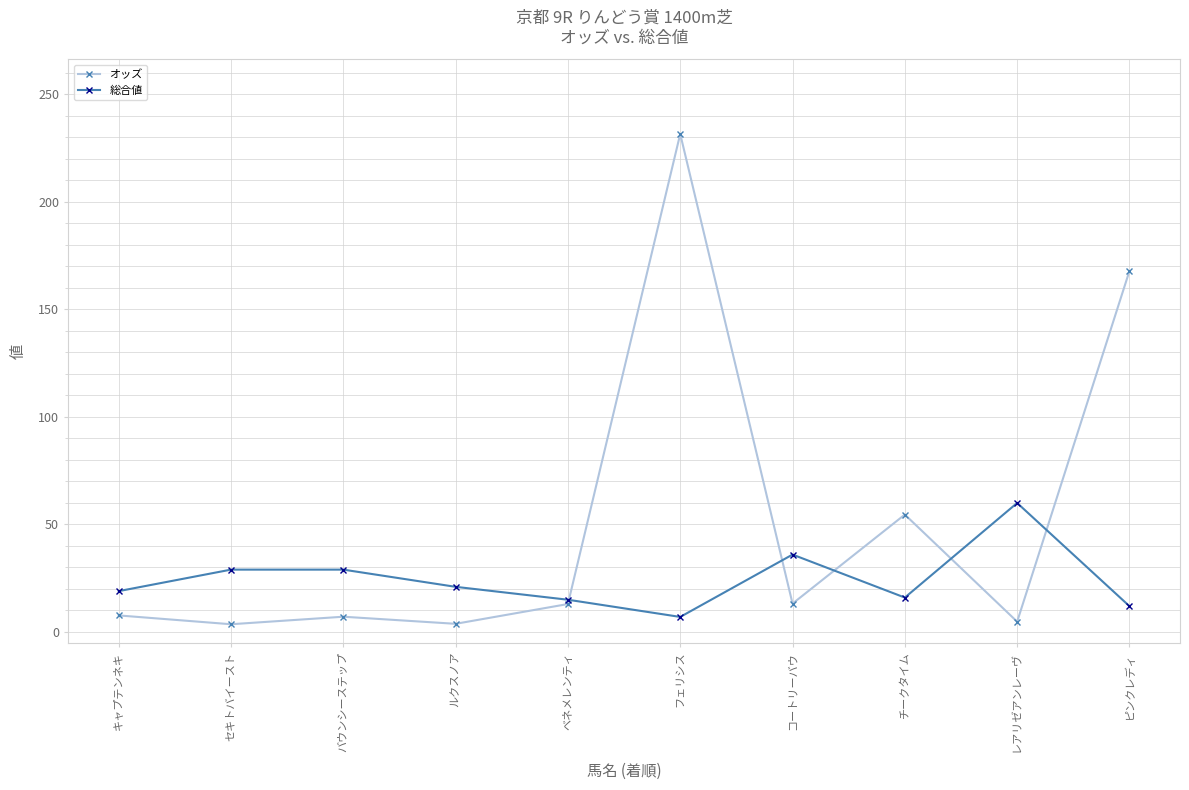

Where does the 総合値 series first go above 21?

セキトバイースト